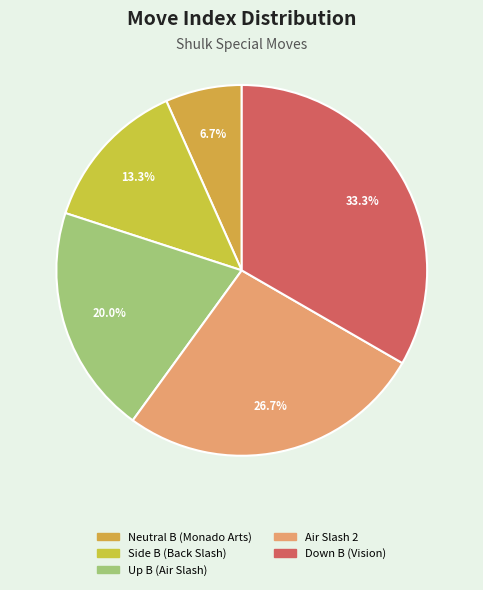

Is it true that Air Slash 2 is 27% of the pie?

True